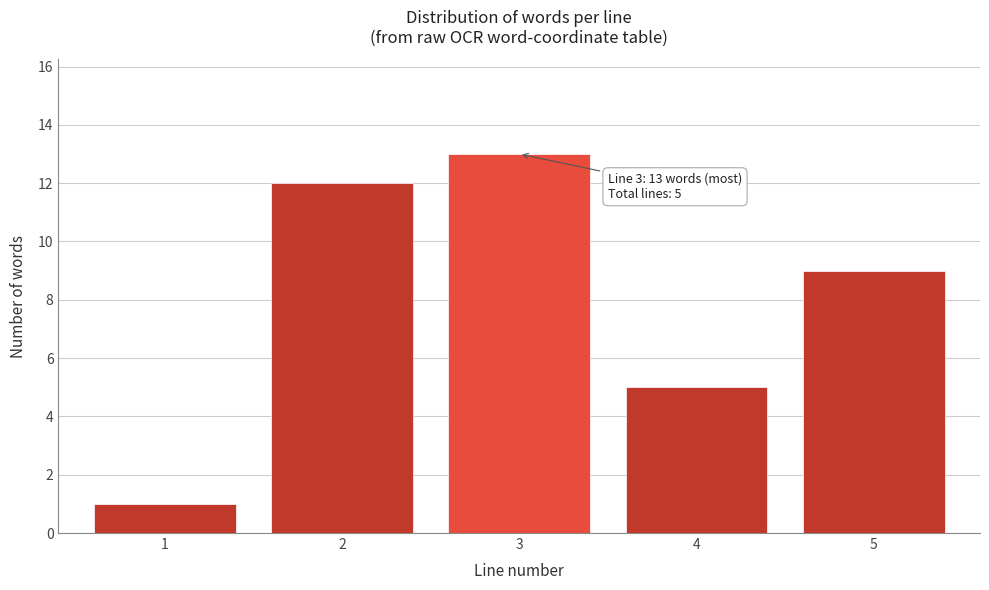

Reading left to right, transcribe all the data shown in this chart.

1	12	13	5	9